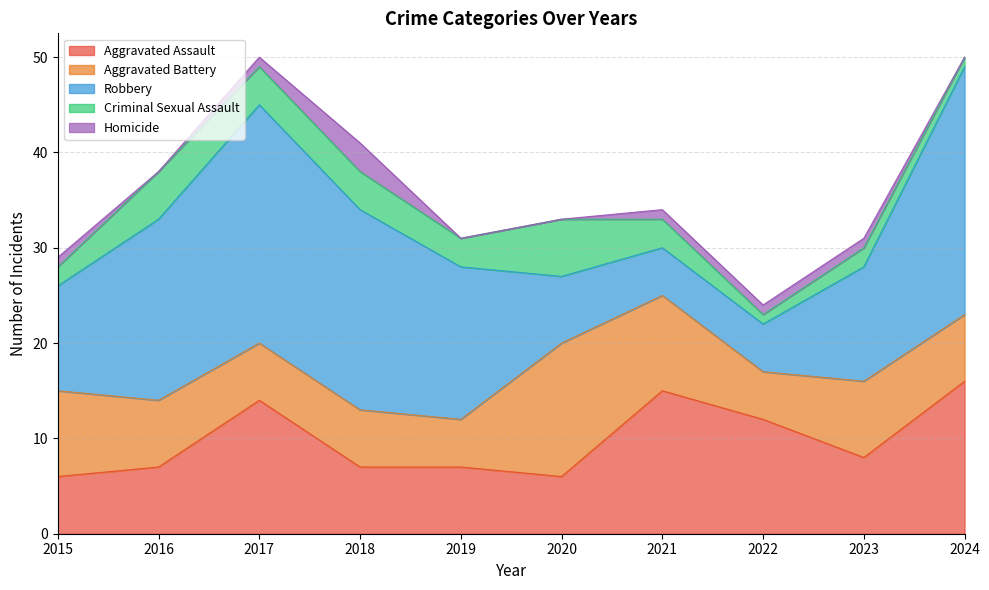

What is the difference between the second highest and minimum values in the Aggravated Assault series?

9